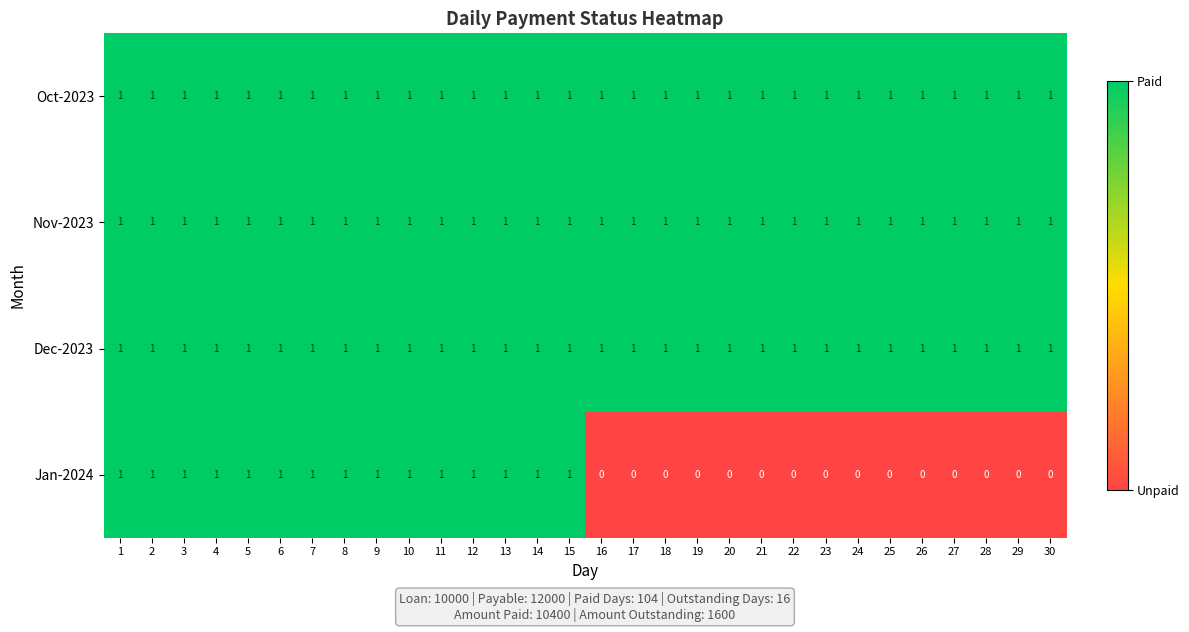

What is the sum of all Nov-2023 values?

30